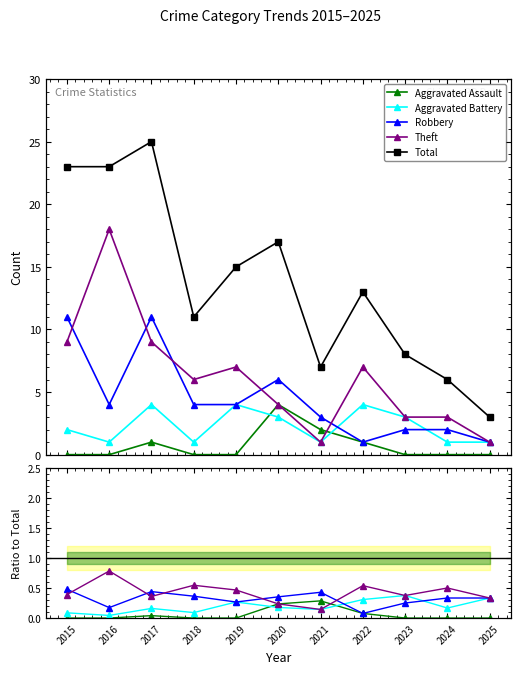

At which label is Robbery closest to 0?

2022